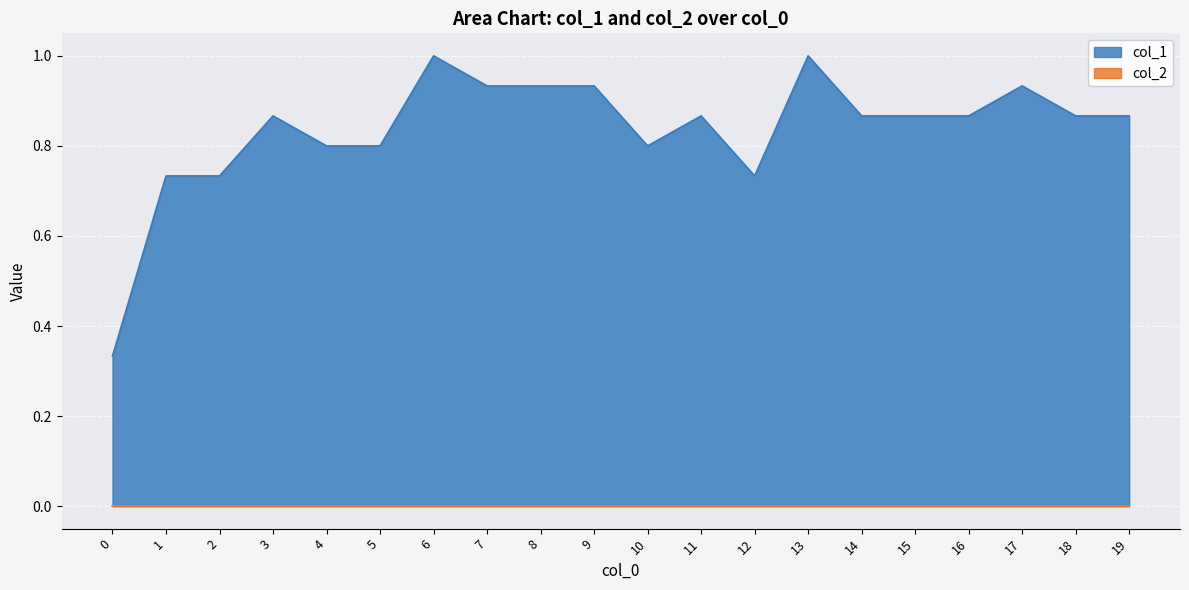

What is the sum of the values at 19 and 13?

1.9